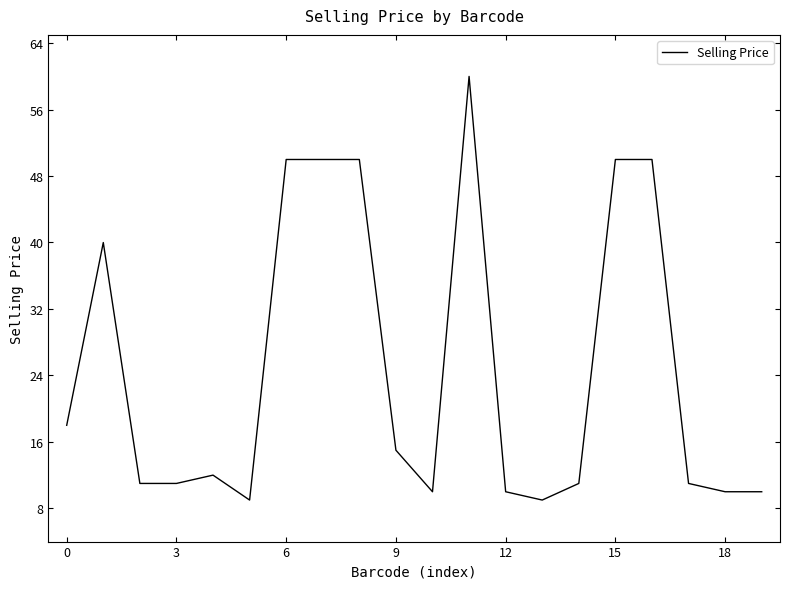

What is the greatest value displayed?

60.0